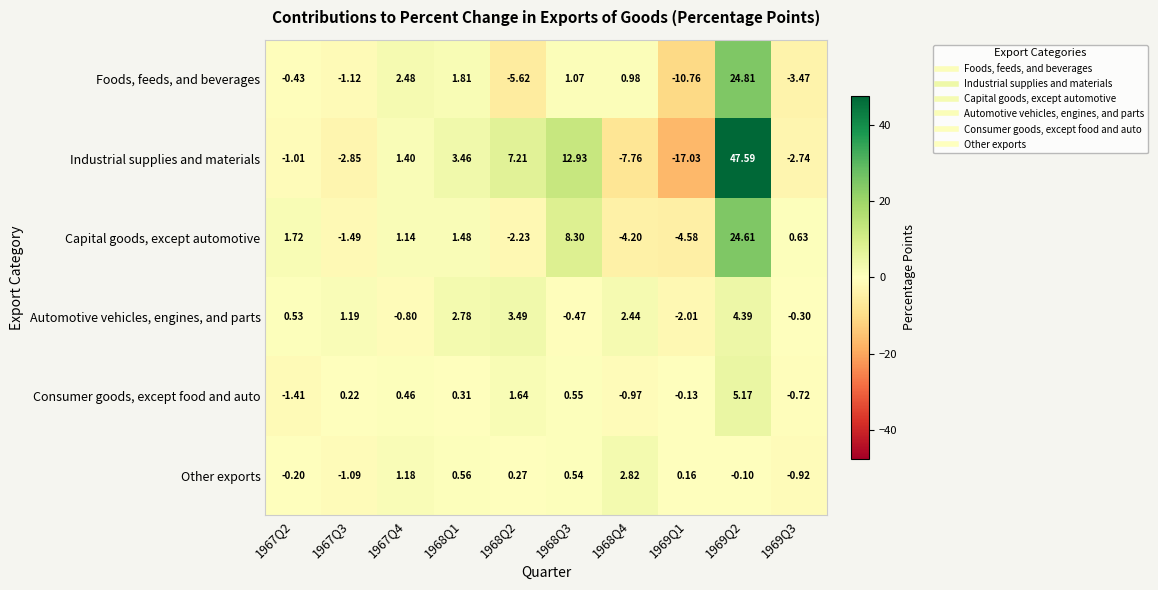

Is the value of Other exports at 1968Q3 greater than the value of Automotive vehicles, engines, and parts at 1968Q2?

No